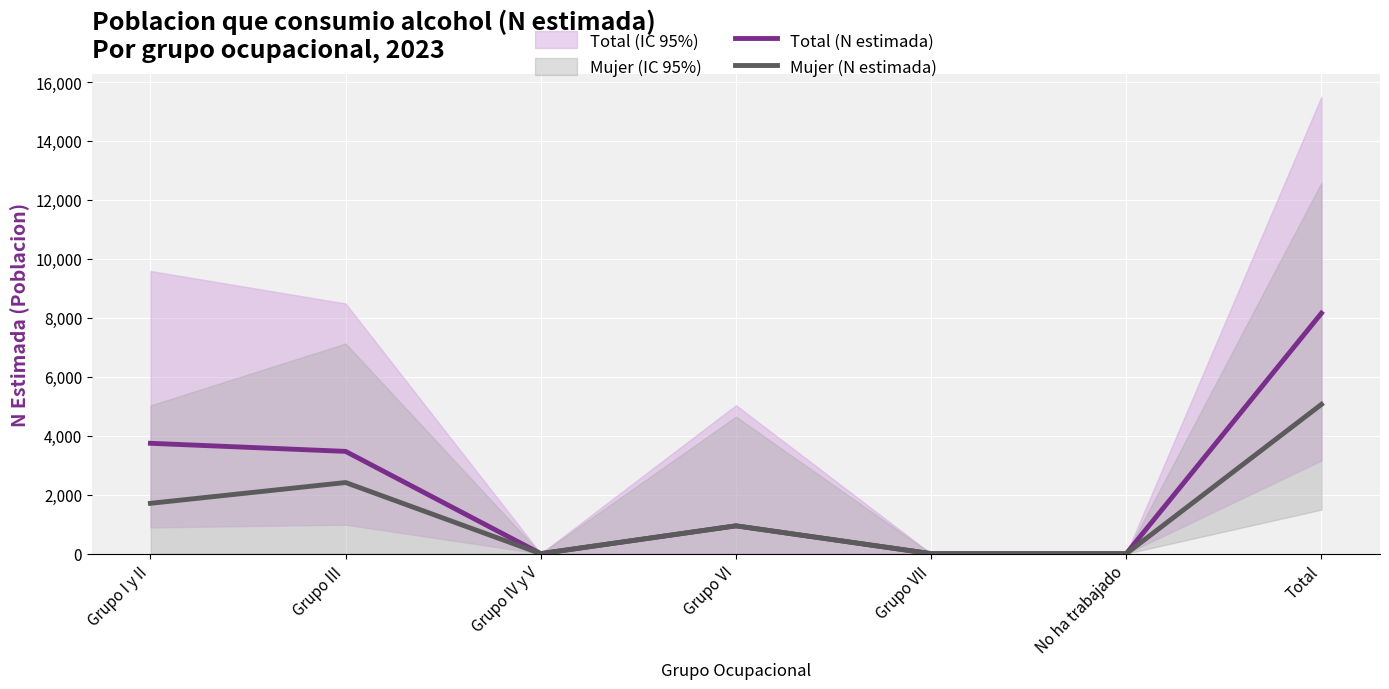

Which series has the largest range (max minus min)?

Total (N estimada)